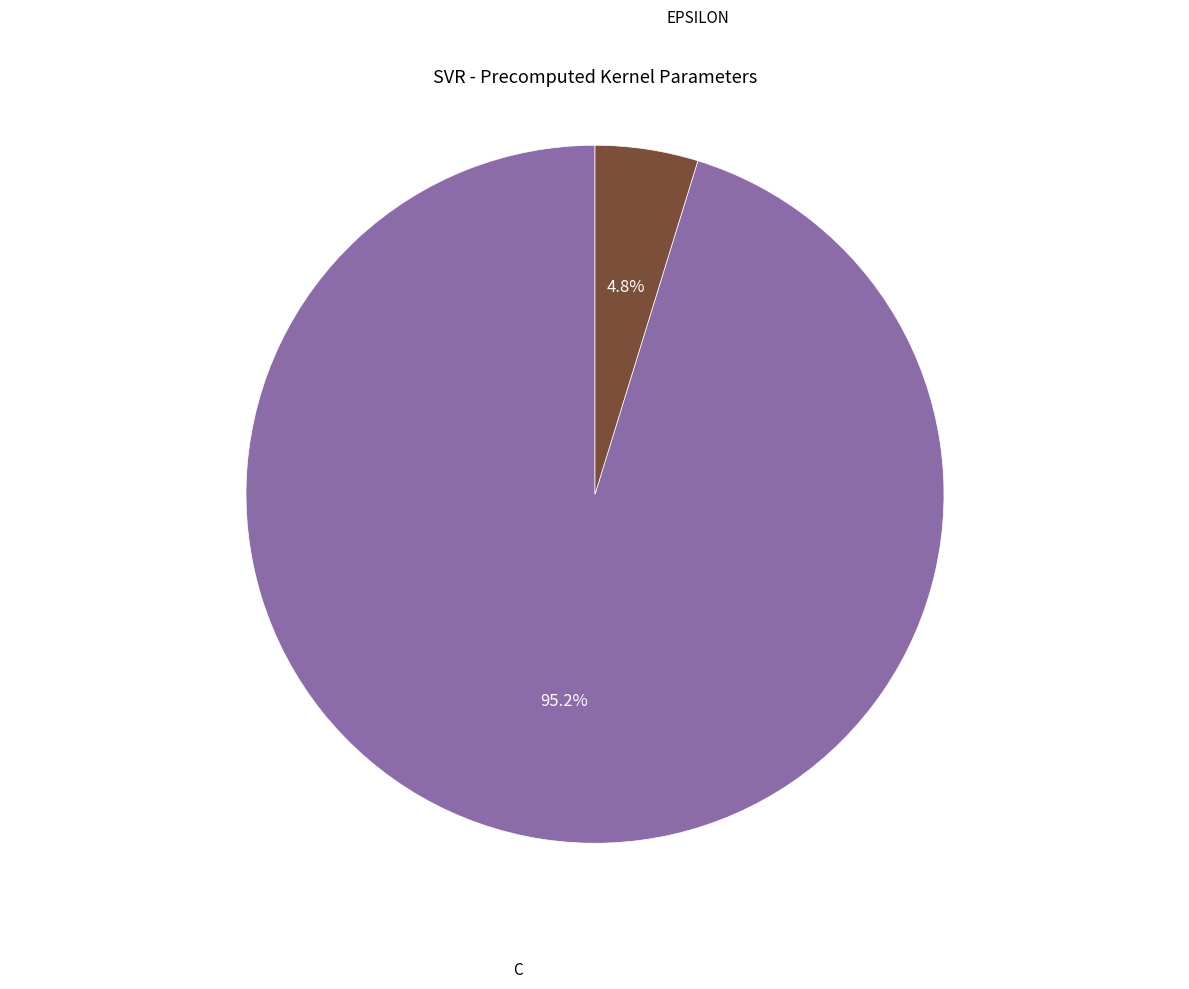

Is there a majority slice in this chart?

Yes